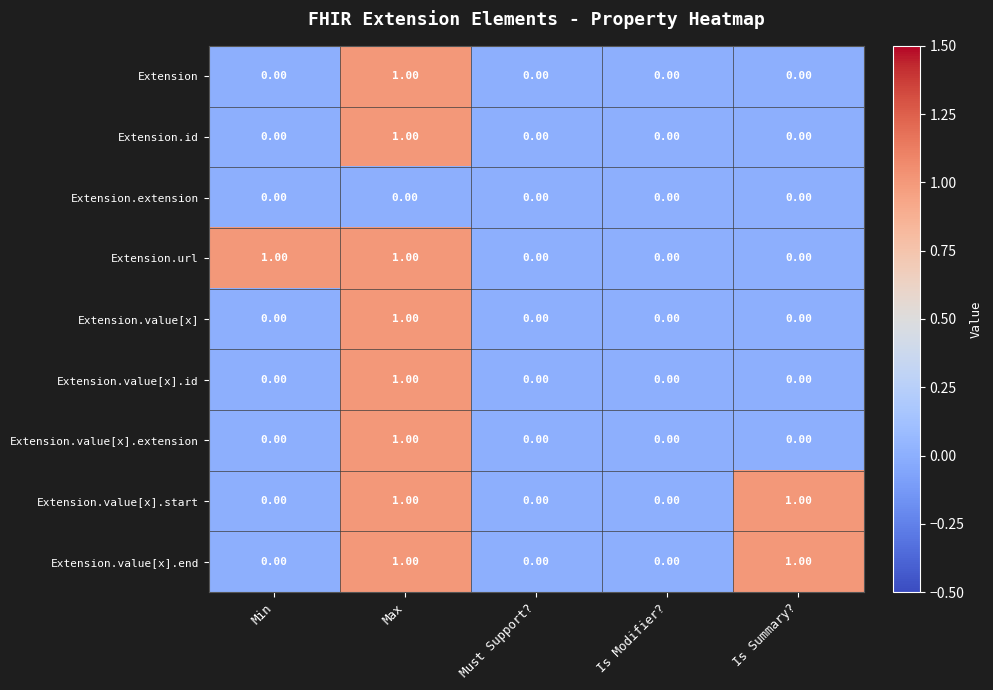

How many data points does each series have?

5